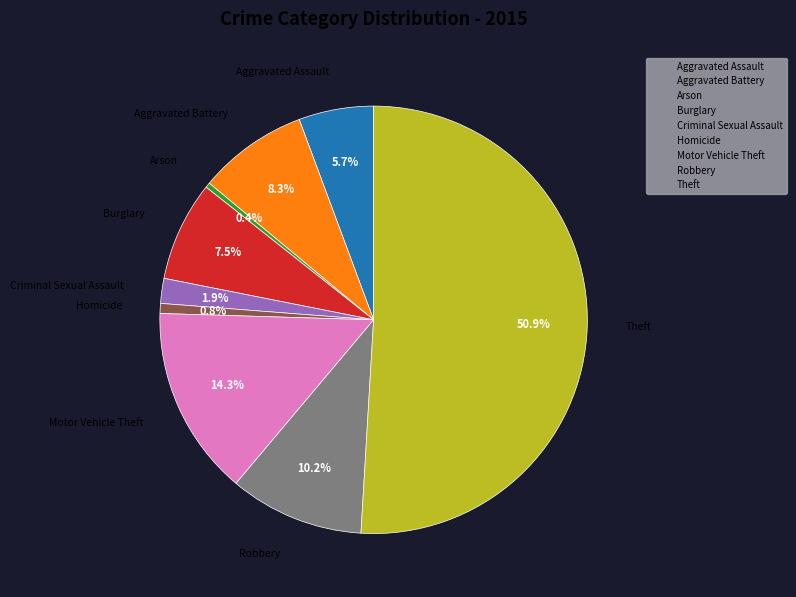

Combined, do Motor Vehicle Theft and Arson account for over 50%?

No